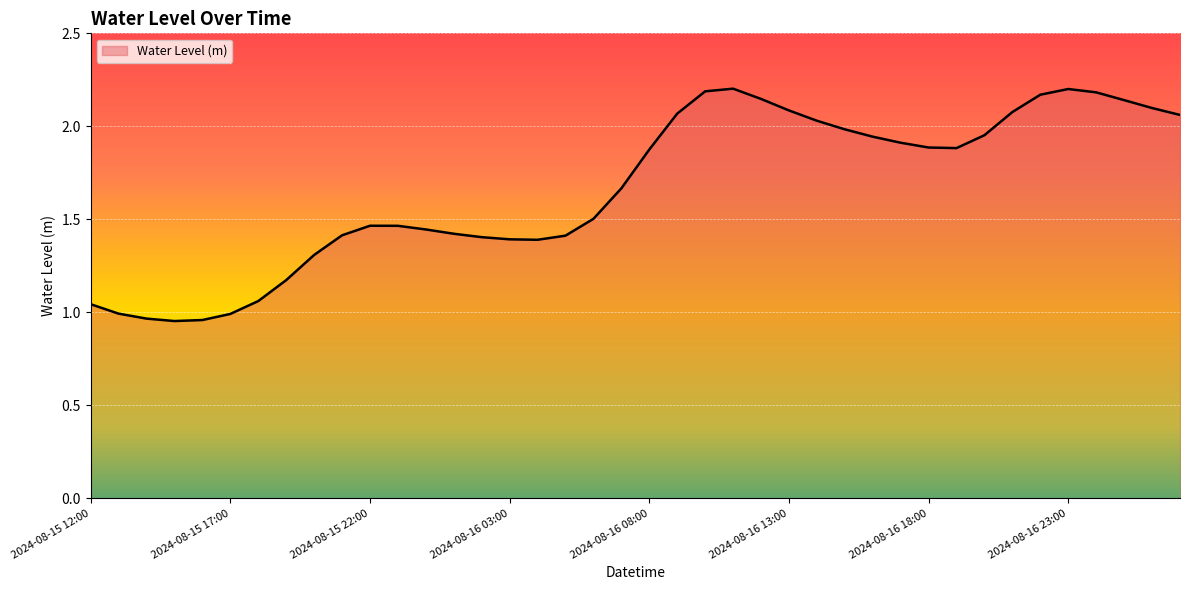

What is the label of the 18th point from the right?

2024-08-16 10:00